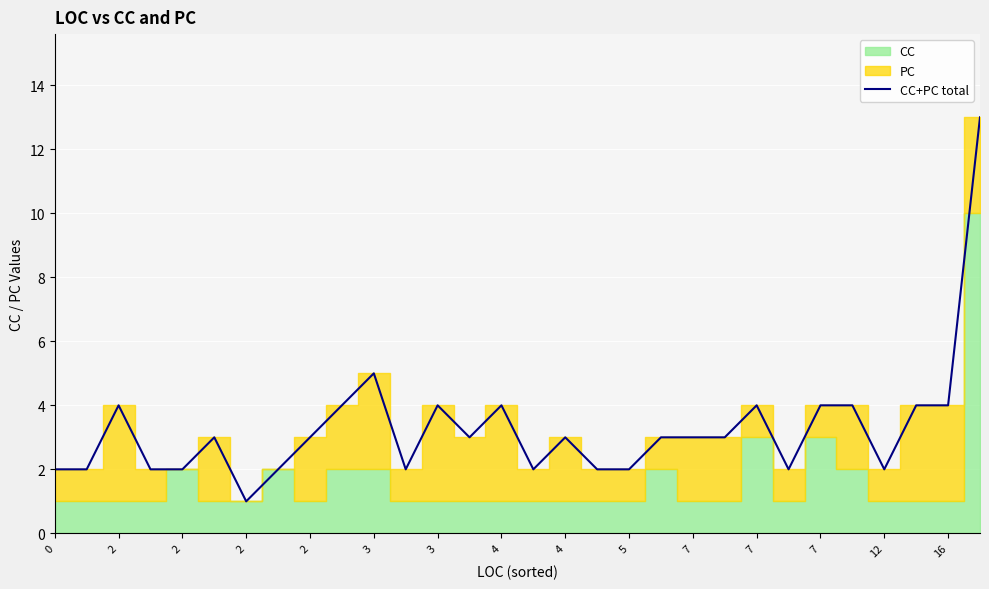

List the labels in order of value, largest first.

29, 7, 2, 5, 7, 16, 22, 24, 25, 27, 28, 3, 4, 12, 16, 19, 20, 21, 0, 2, 2, 2, 4, 7, 15, 17, 18, 23, 26, 3